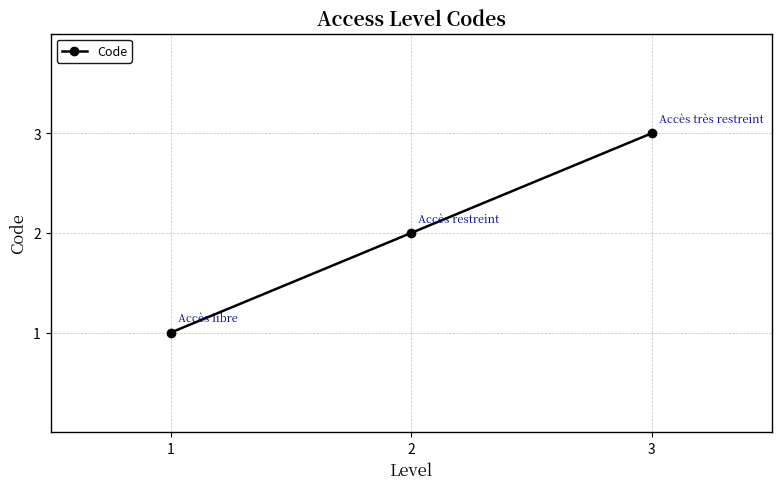

How many categories are shown in the chart?

3